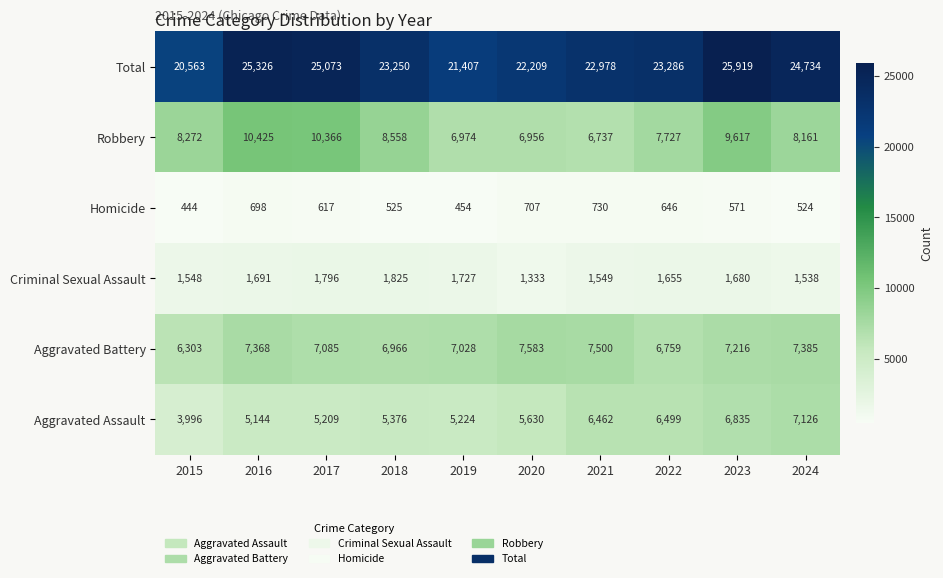

What is the total value across all series at 2018?

46500